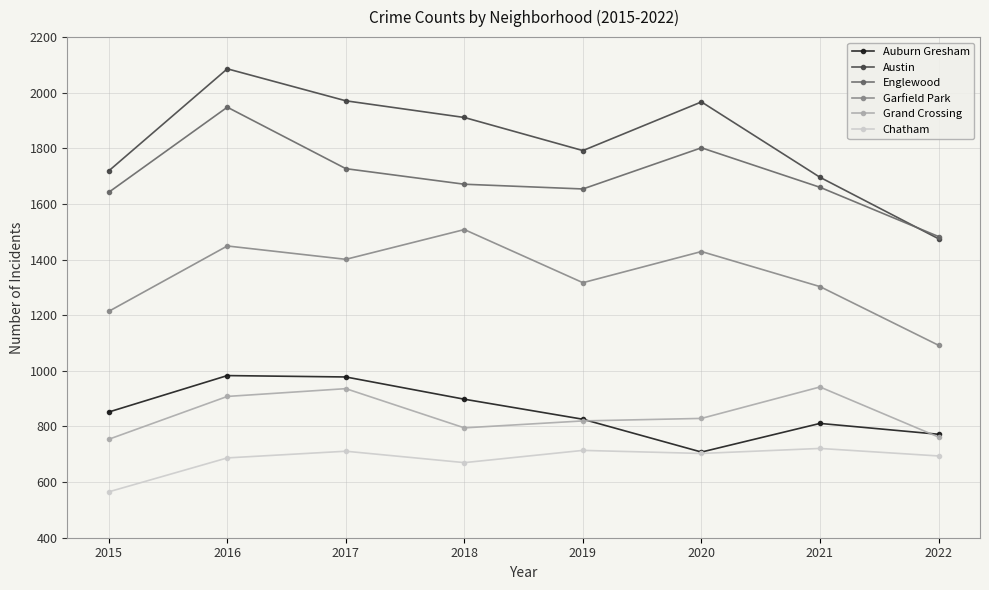

What is the value of the Garfield Park point at the 2nd from the left?

1449